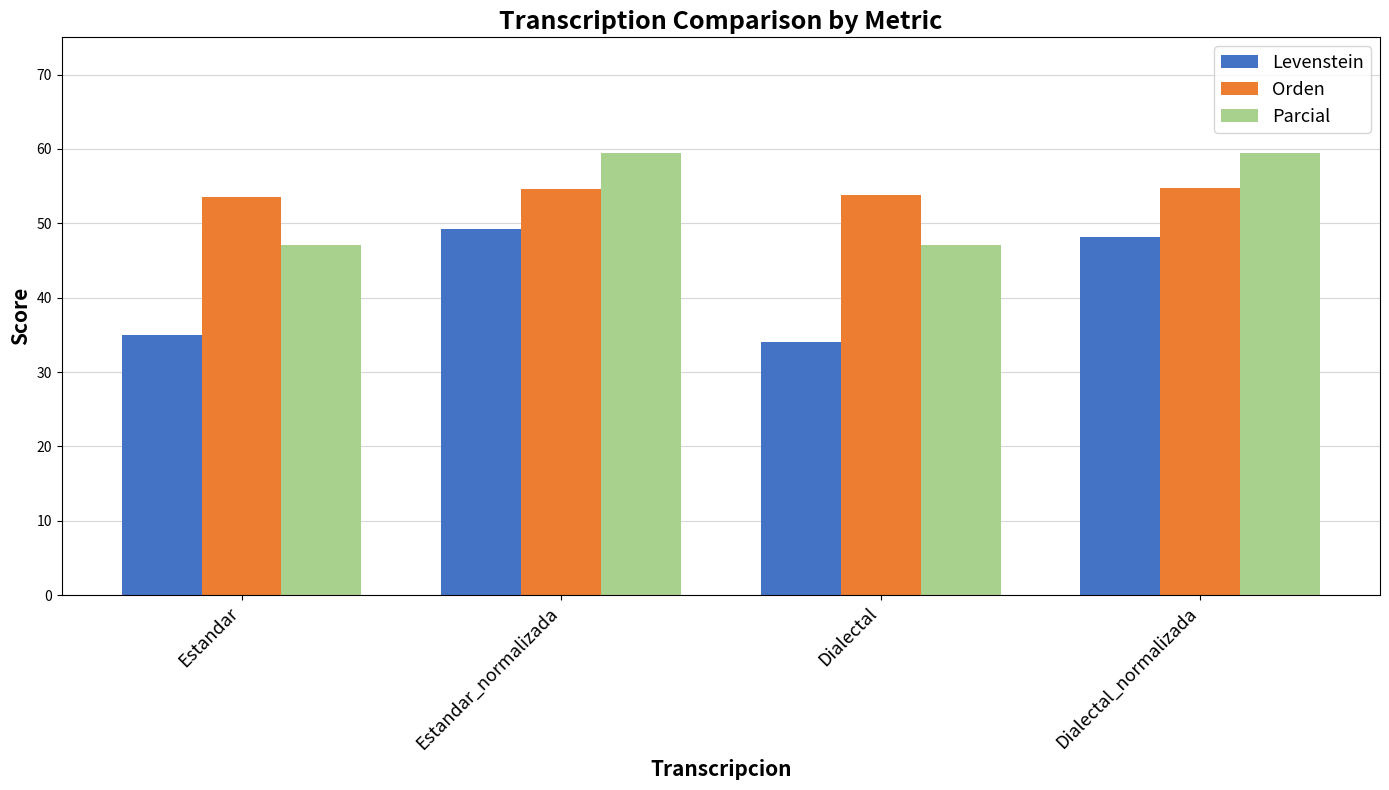

What is the lowest value of the Orden series?

53.5